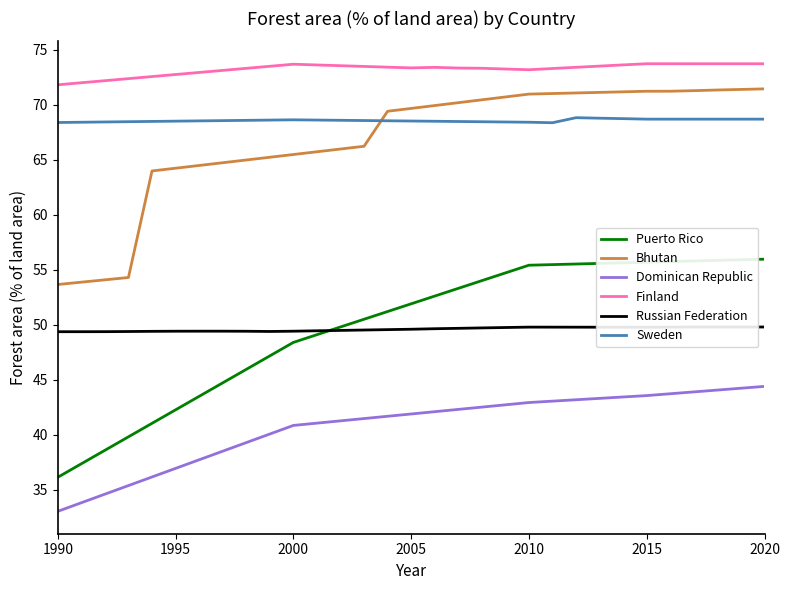

What is the smallest value displayed?

33.0